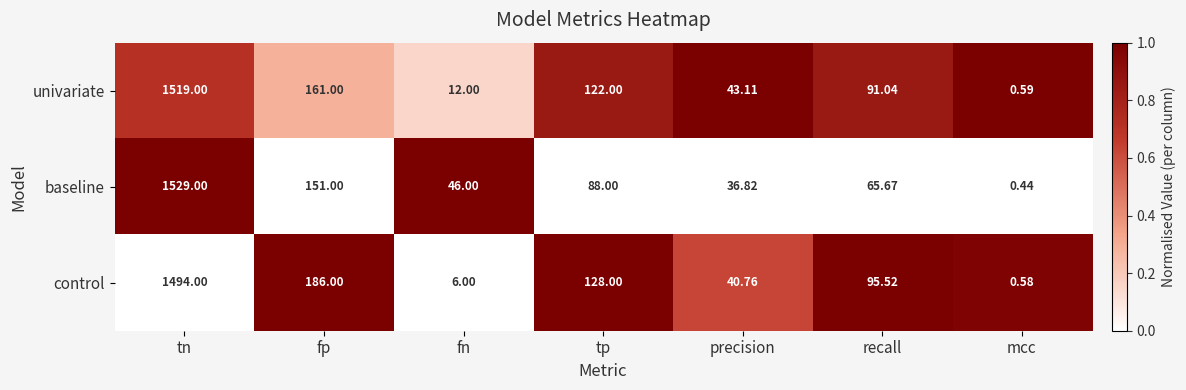

At which category is the sum across all series the highest?

tn